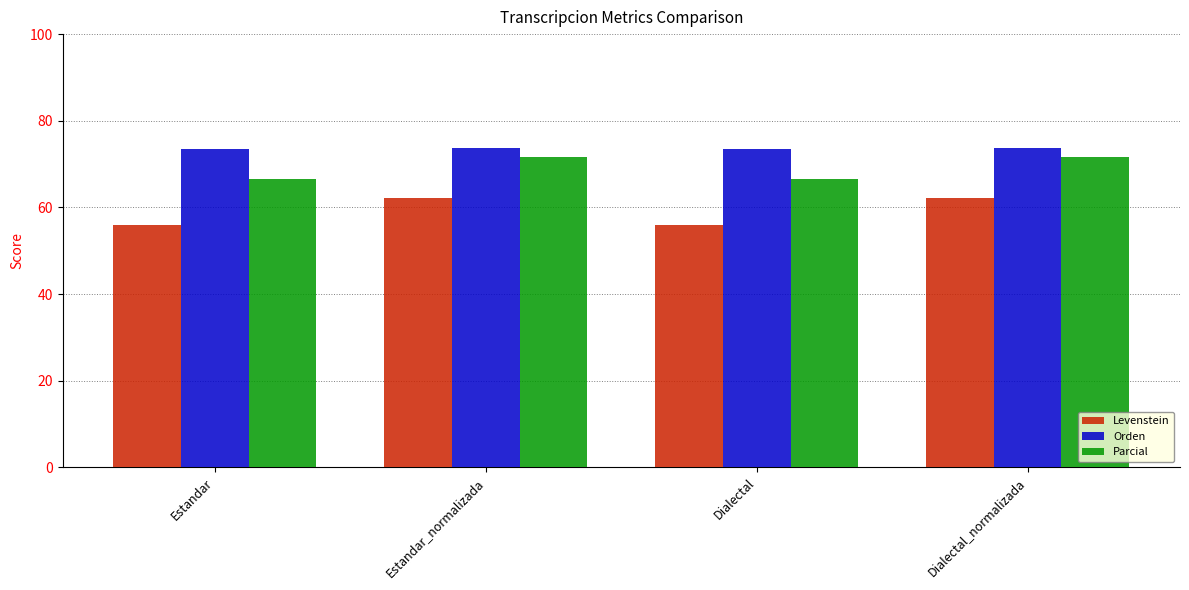

What is the difference between the maximum and minimum values in the Orden series?

0.3